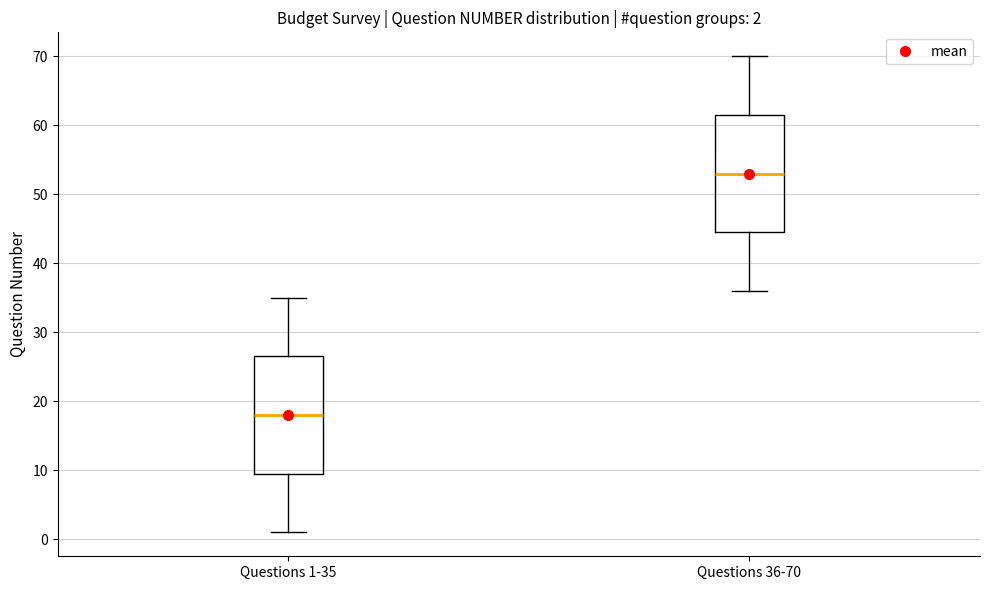

Which box's median line is the lowest?

Questions 1-35